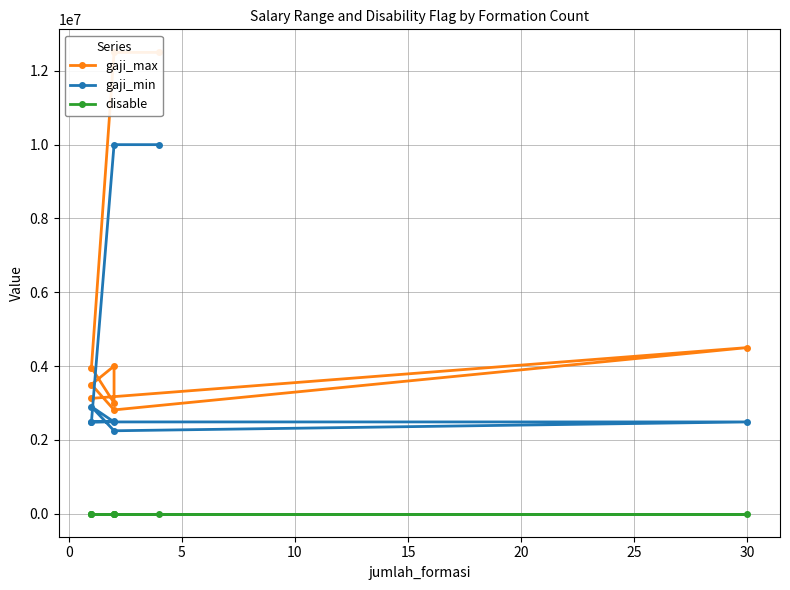

What position from the left is 20?

6